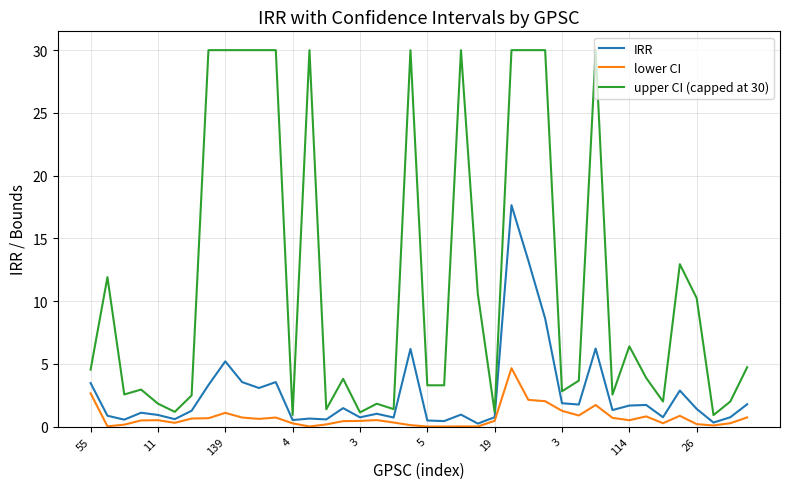

What is the maximum value shown in the chart?

30.0